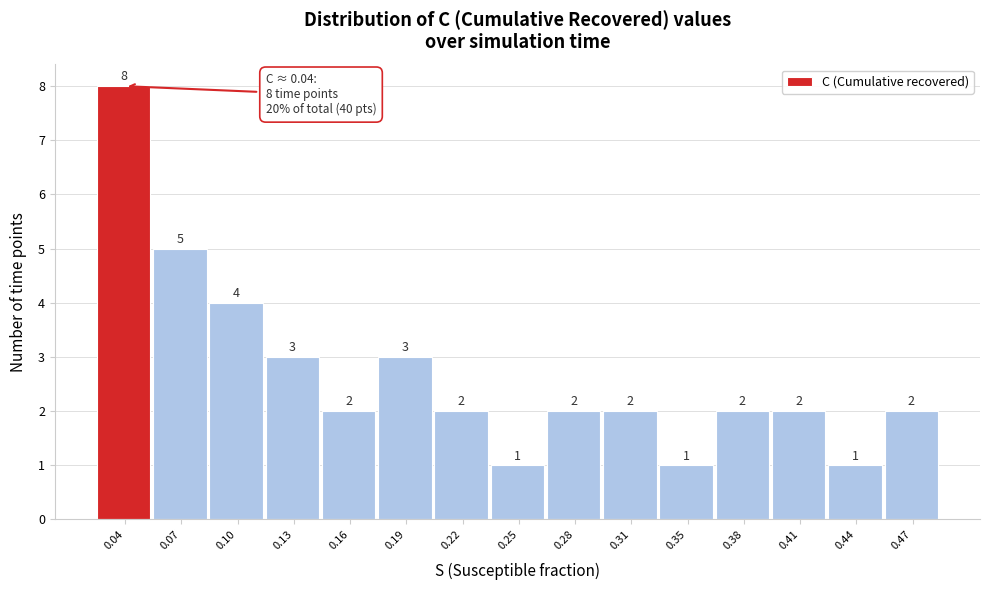

Reading left to right, what are all the values shown in this chart?

0.04=8	0.07=5	0.10=4	0.13=3	0.16=2	0.19=3	0.22=2	0.25=1	0.28=2	0.31=2	0.35=1	0.38=2	0.41=2	0.44=1	0.47=2